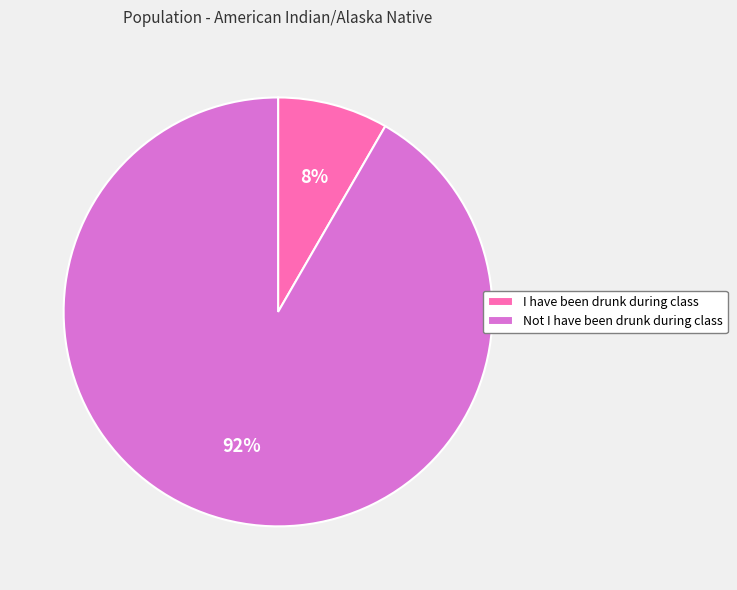

To the nearest percent, what is the average slice percentage?

50%